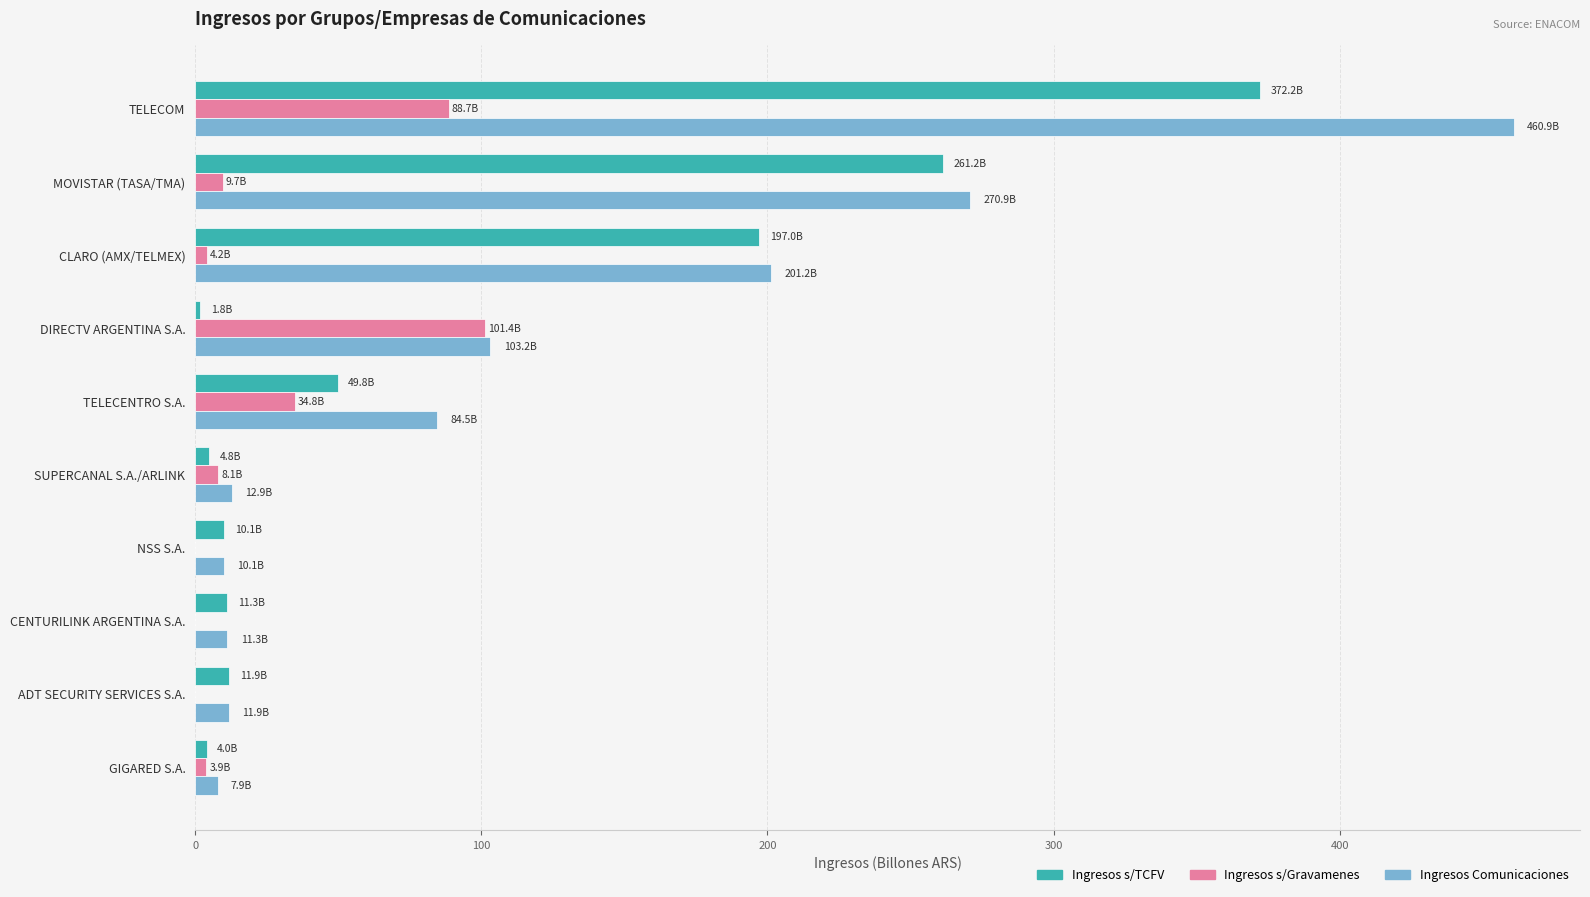

Read the Ingresos Comunicaciones value at TELECOM.

460.9